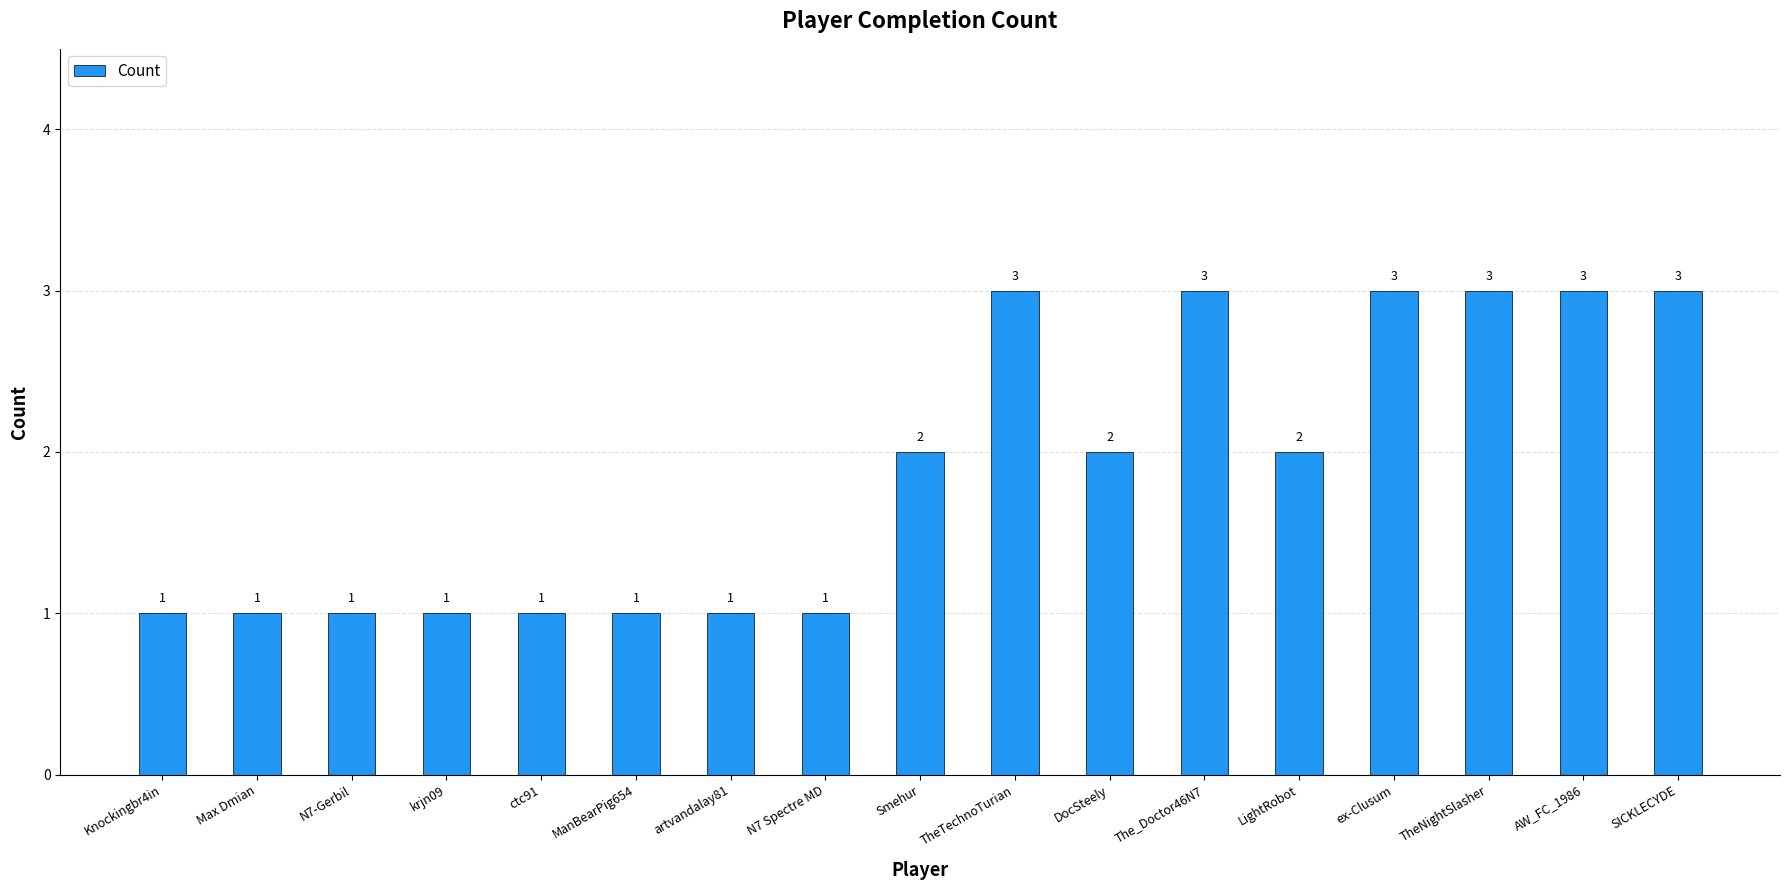

Reading left to right, extract all data points from this chart.

1	1	1	1	1	1	1	1	2	3	2	3	2	3	3	3	3